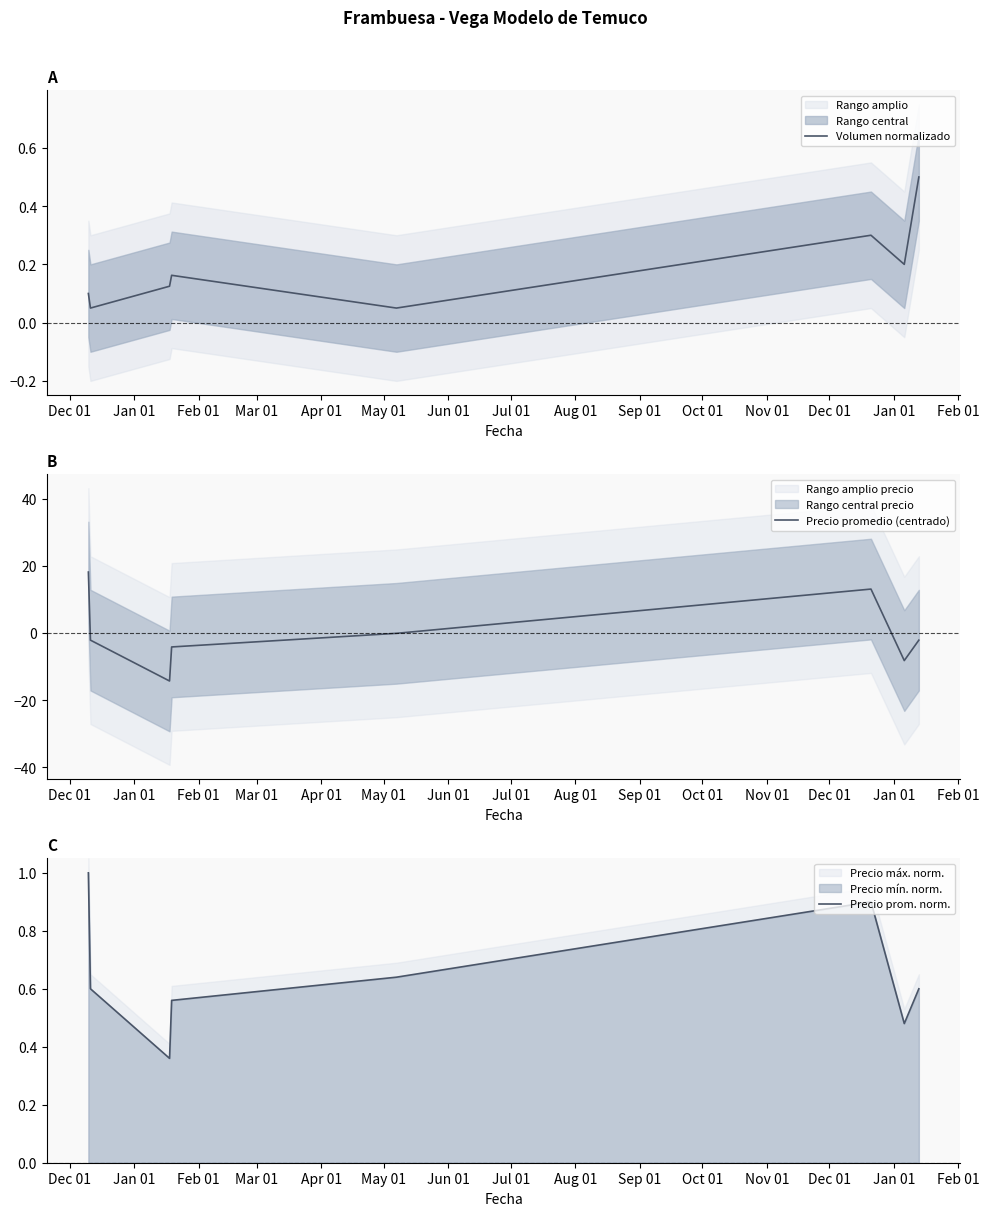

What is the difference between the second highest and second lowest values in the Volumen normalizado series?

0.2